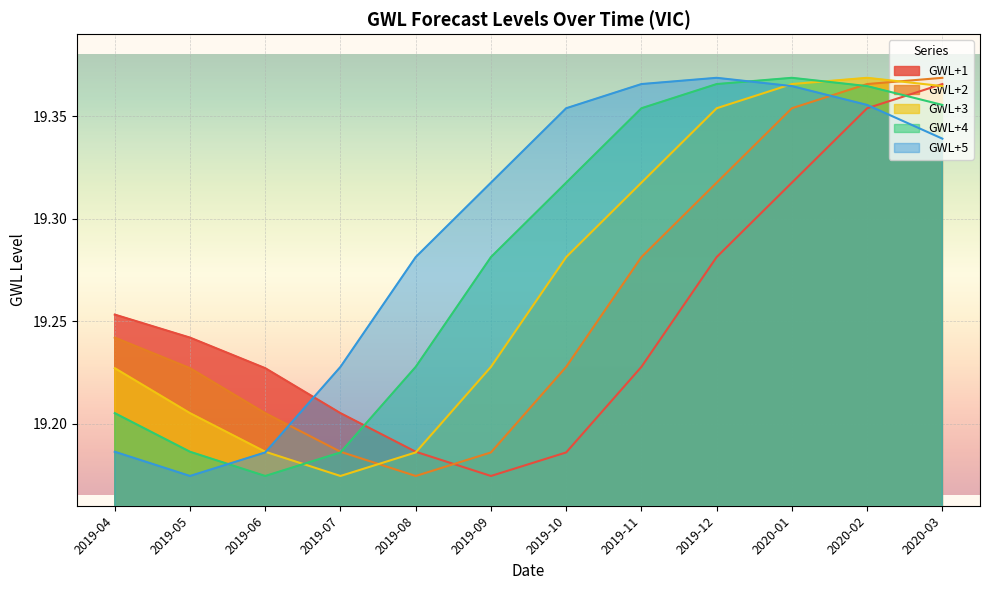

What is the lowest value of the GWL+3 series?

19.2